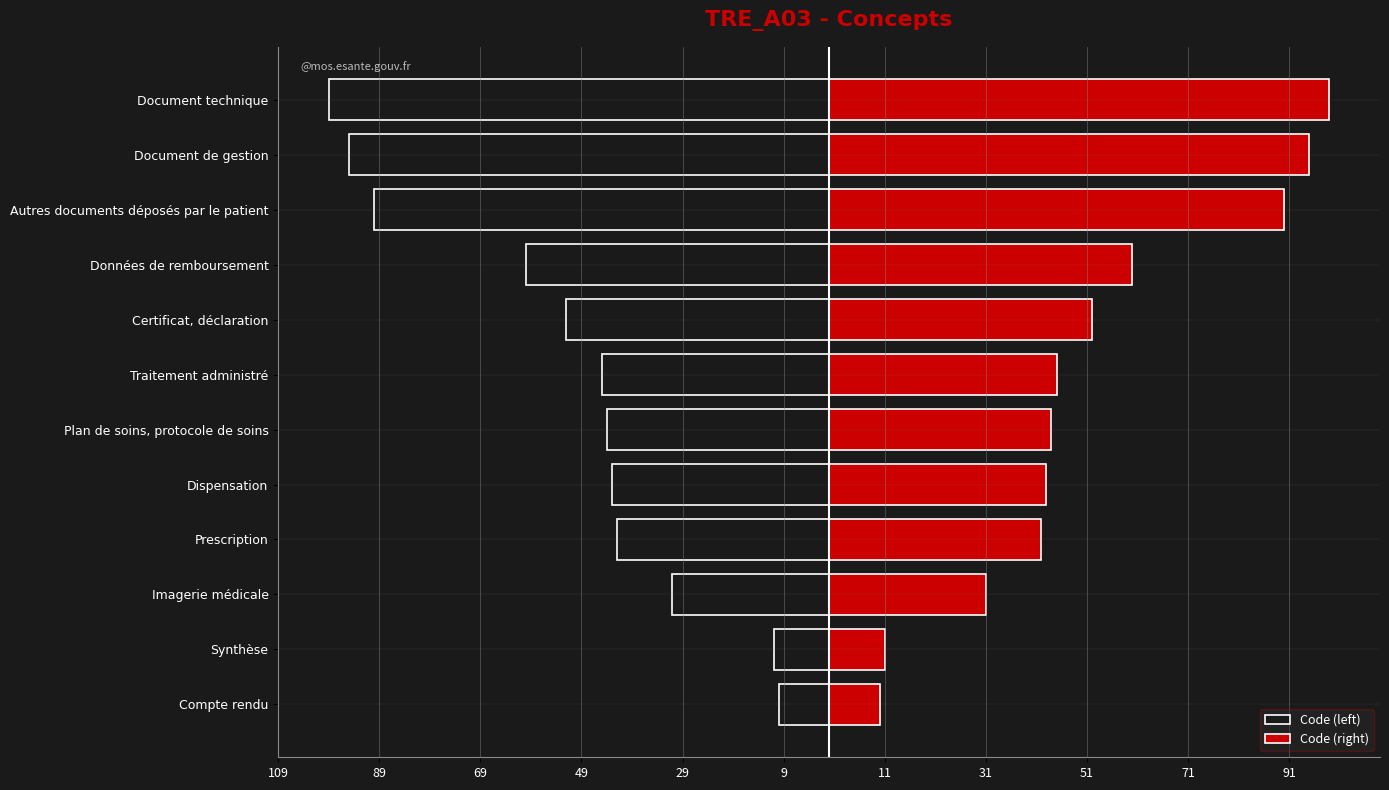

How many groups of bars are there?

12